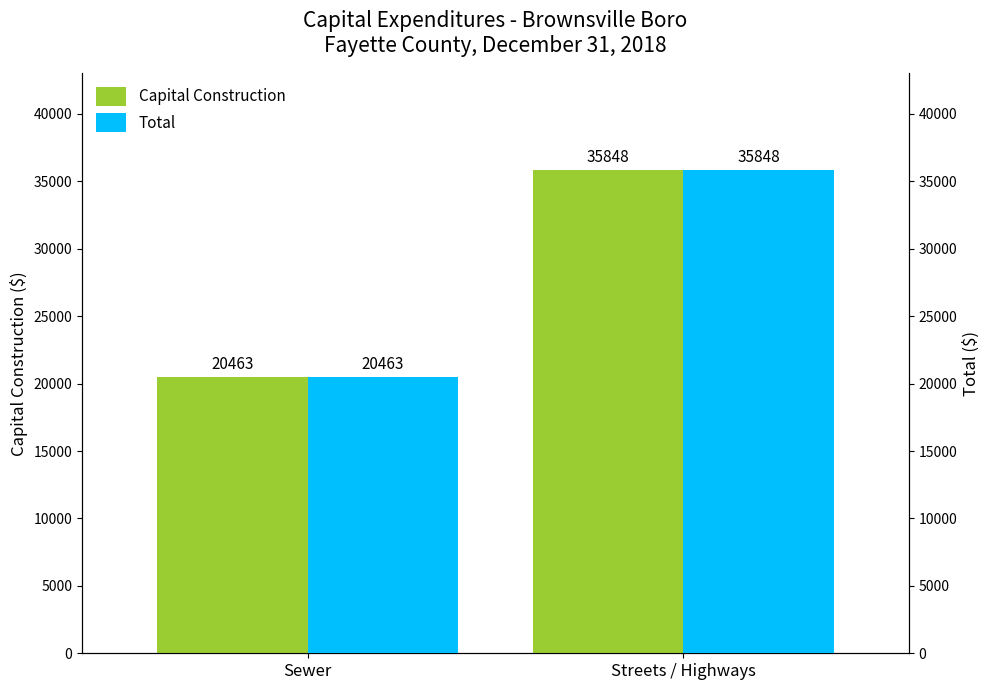

The Total series shows 20463 at Sewer. True or false?

True